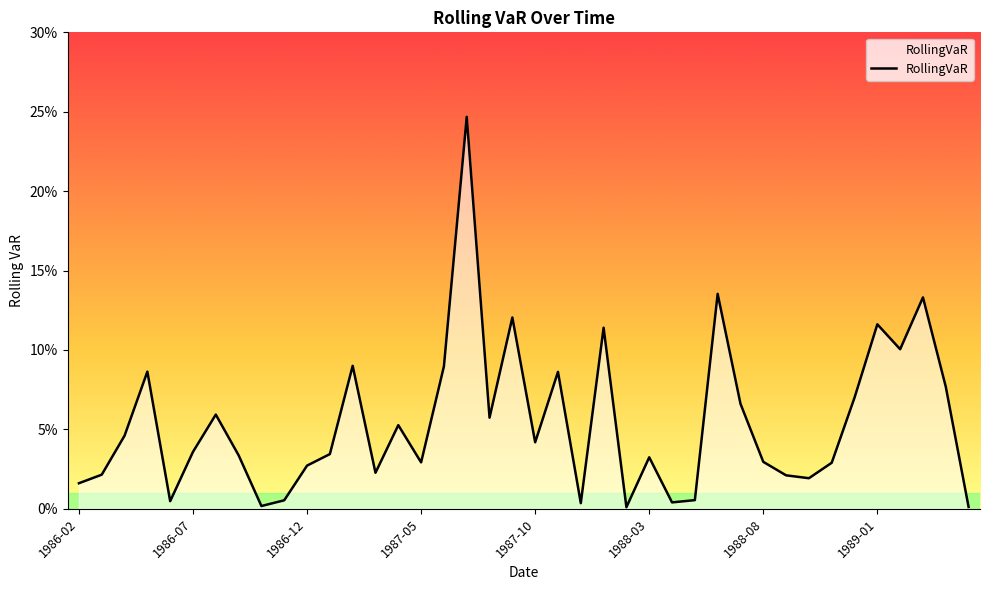

What is the label of the 40th point from the right?

1986-02